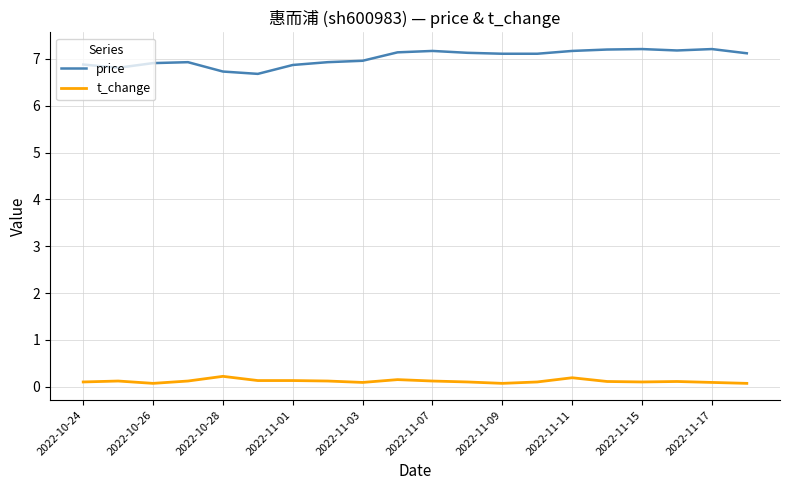

Rank the series by their maximum value, from lowest to highest.

t_change, price